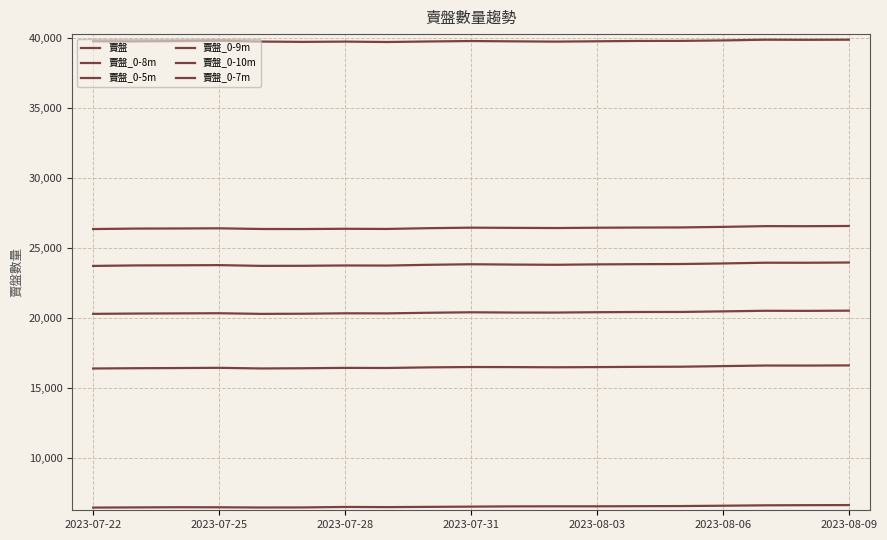

Does the chart display data point markers on the line(s)?

No